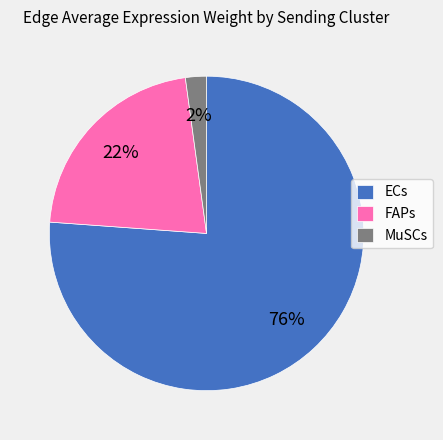

What percentage is the ECs slice, to the nearest percent?

76%